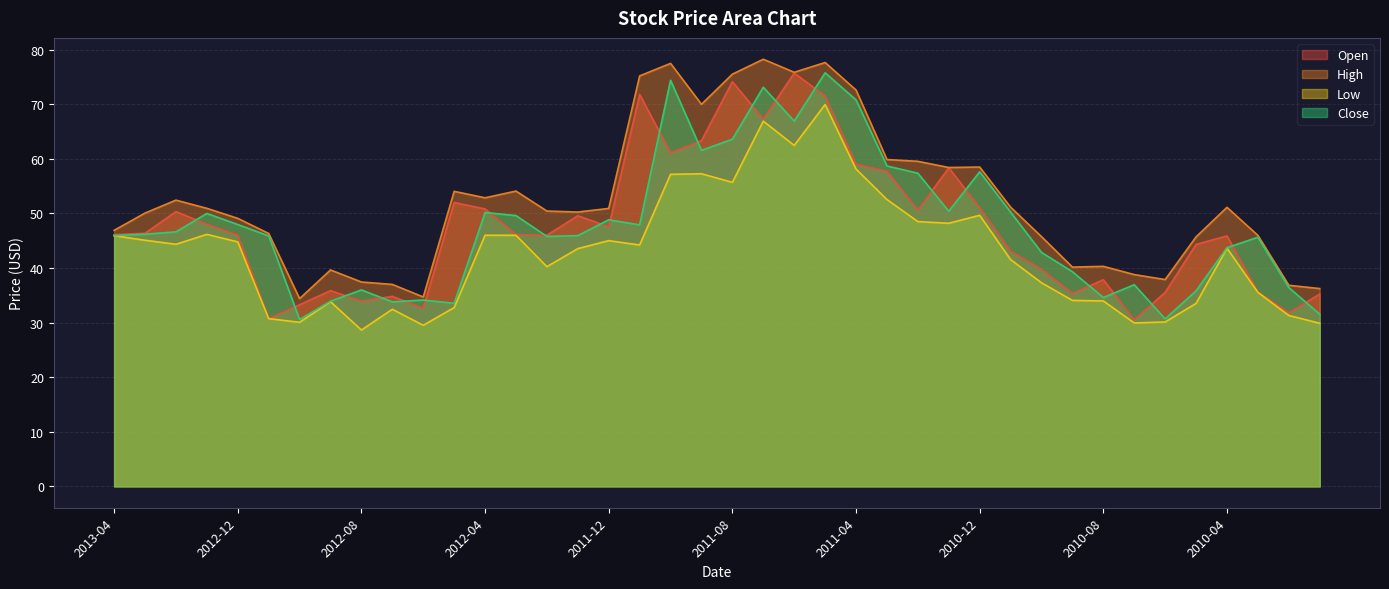

At which category does the chart reach its peak across all series?

2011-07